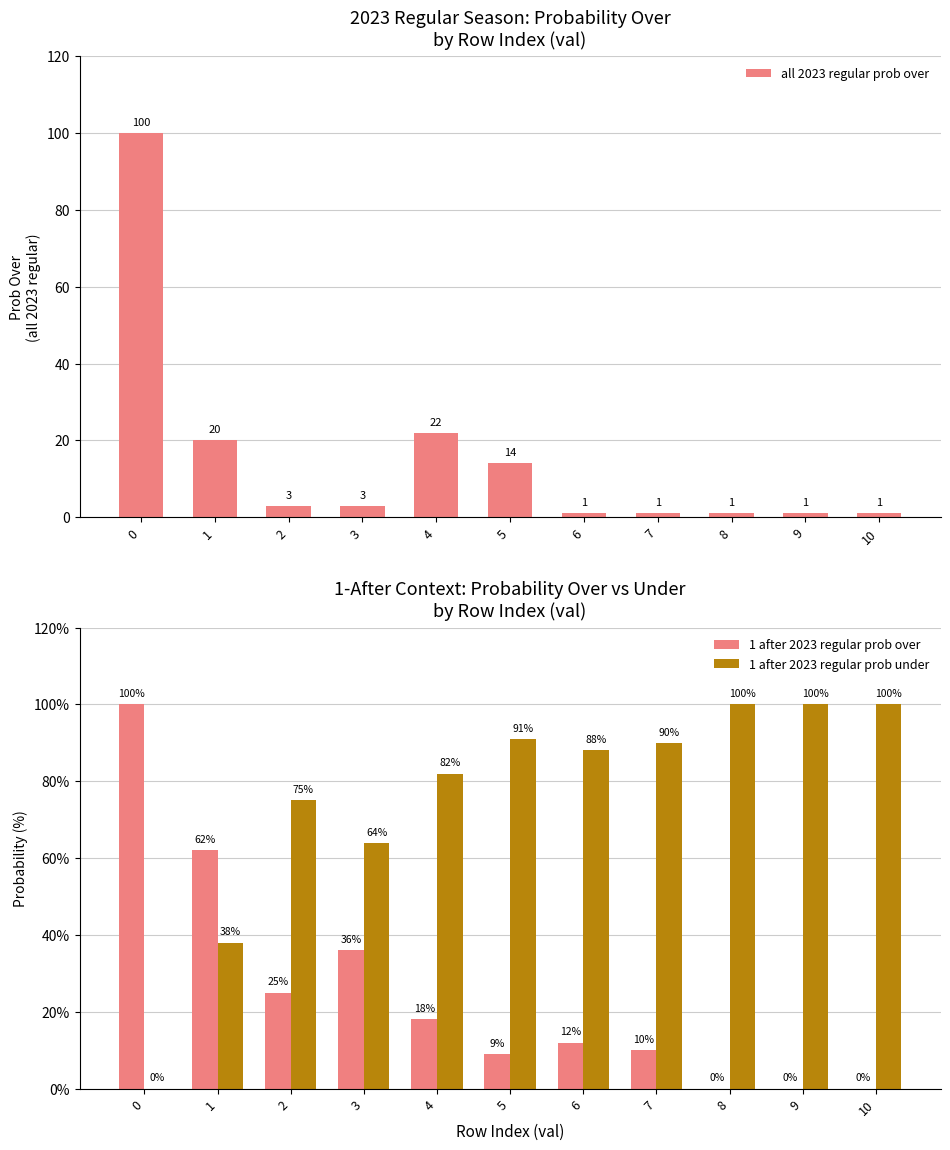

What is the difference between the maximum and second lowest values in the all 2023 regular prob over series?

99